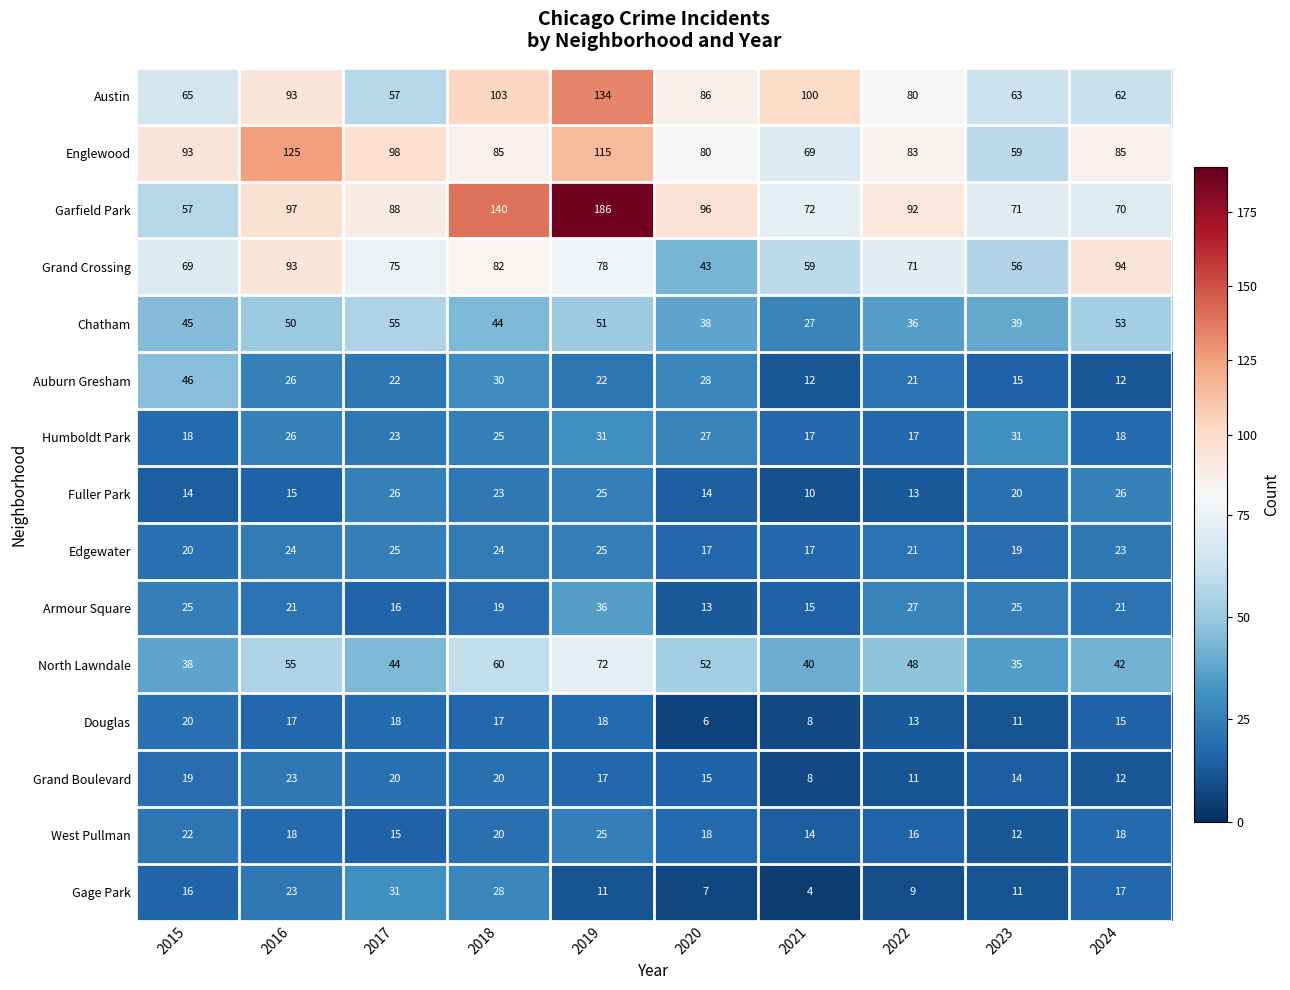

Which category has the highest value across all series?

2019